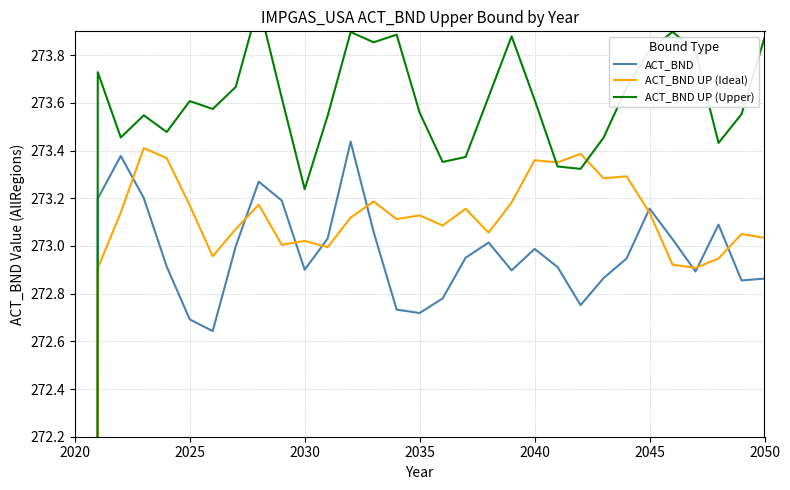

Reading left to right, what are all the values shown in this chart?

ACT_BND: 136.5	273.2	273.4	273.2	272.9	272.7	272.6	273.0	273.3	273.2	272.9	273.0	273.4	273.1	272.7	272.7	272.8	273.0	273.0	272.9	273.0	272.9	272.8	272.9	272.9	273.2	273.0	272.9	273.1	272.9	272.9
ACT_BND UP (Ideal): 136.5	272.9	273.1	273.4	273.4	273.2	273.0	273.1	273.2	273.0	273.0	273.0	273.1	273.2	273.1	273.1	273.1	273.2	273.1	273.2	273.4	273.4	273.4	273.3	273.3	273.1	272.9	272.9	272.9	273.1	273.0
ACT_BND UP (Upper): 137.0	273.7	273.5	273.5	273.5	273.6	273.6	273.7	274.0	273.6	273.2	273.5	273.9	273.9	273.9	273.6	273.4	273.4	273.6	273.9	273.6	273.3	273.3	273.5	273.7	273.8	273.9	273.8	273.4	273.6	273.9